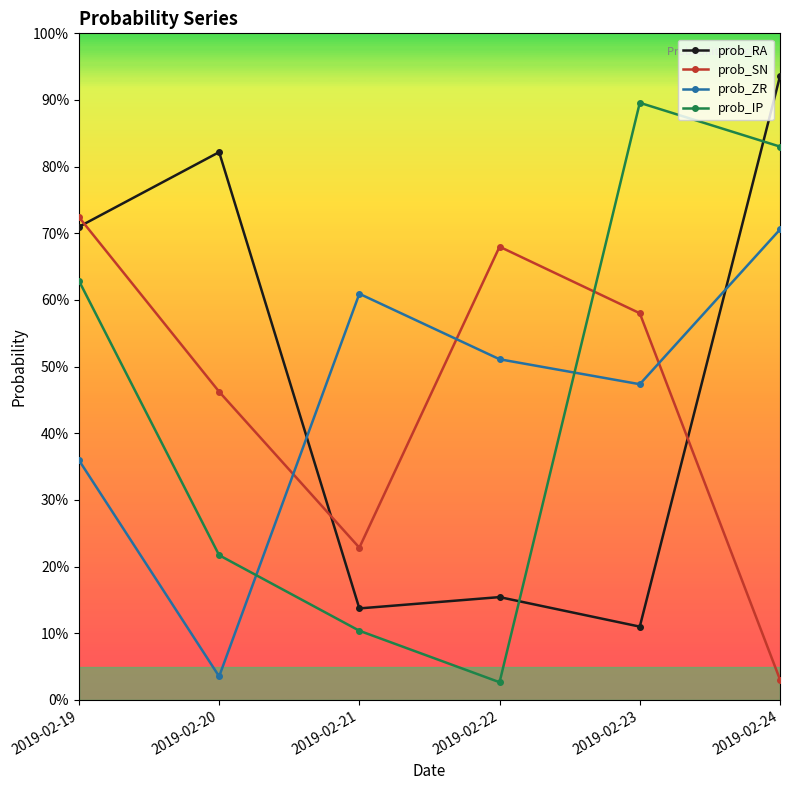

What is the sum of all prob_RA values?

2.9